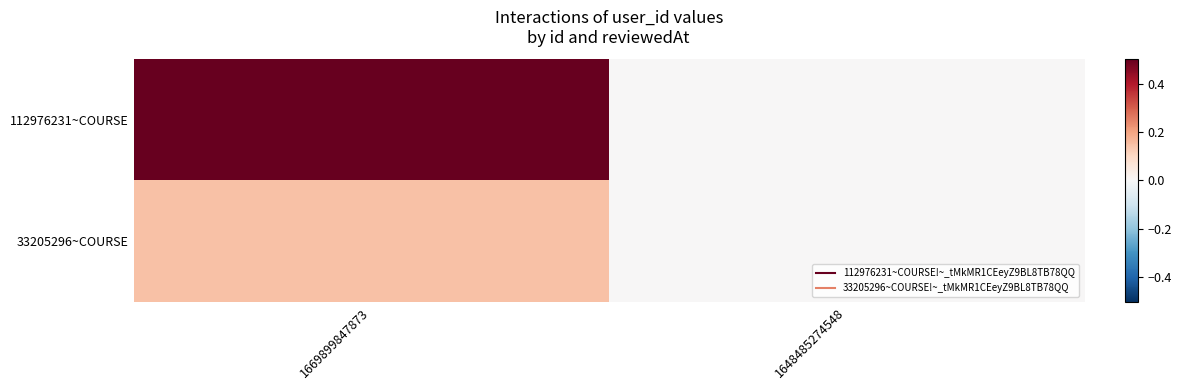

Which series has the largest total across all categories?

112976231~COURSE